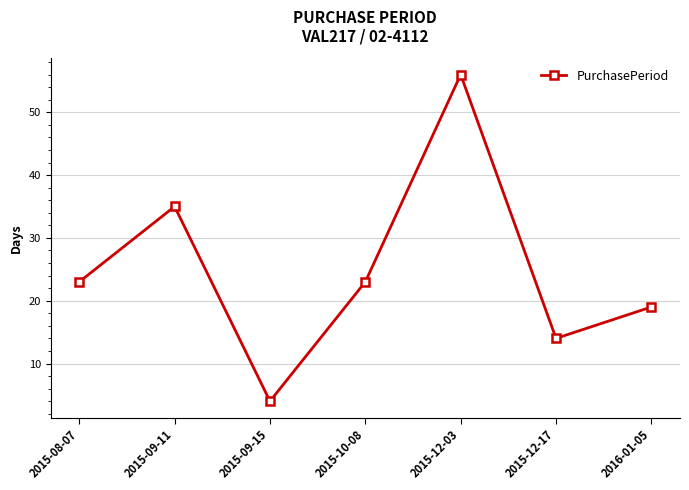

What is the difference between the maximum and minimum values?

52